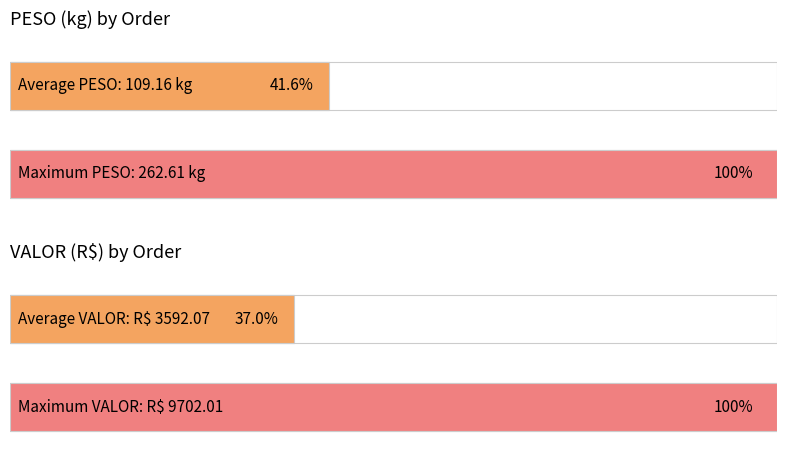

Rank the series by their maximum value, from lowest to highest.

PESO, VALOR